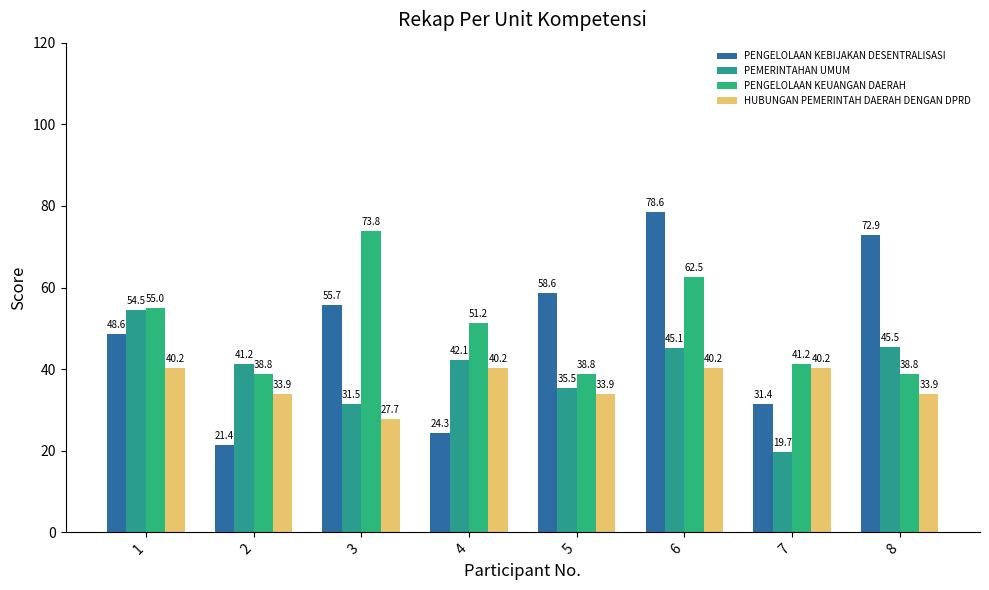

Which series has the largest total across all categories?

PENGELOLAAN KEUANGAN DAERAH